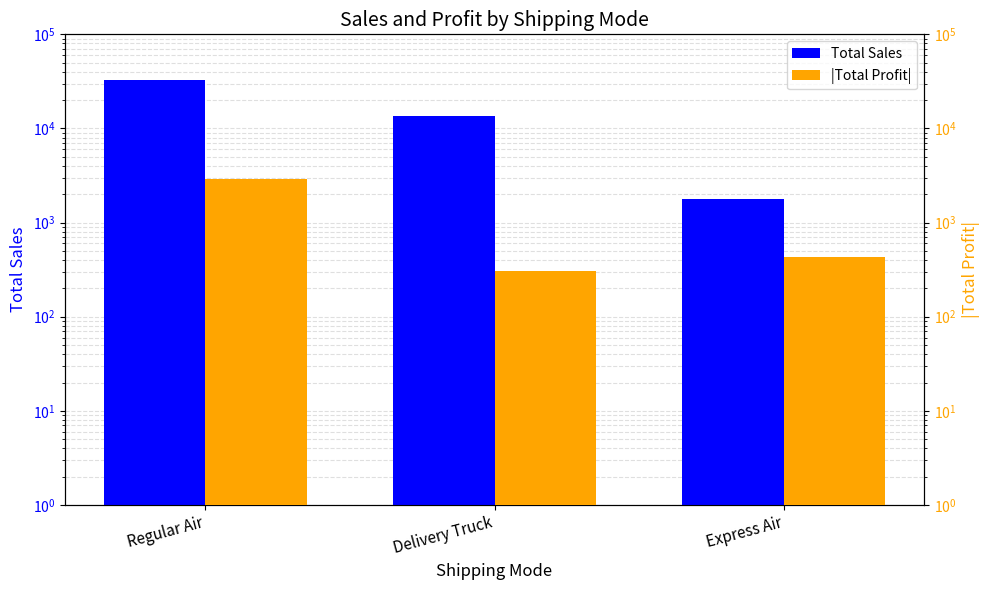

What is the total value across all series at Delivery Truck?

13883.5